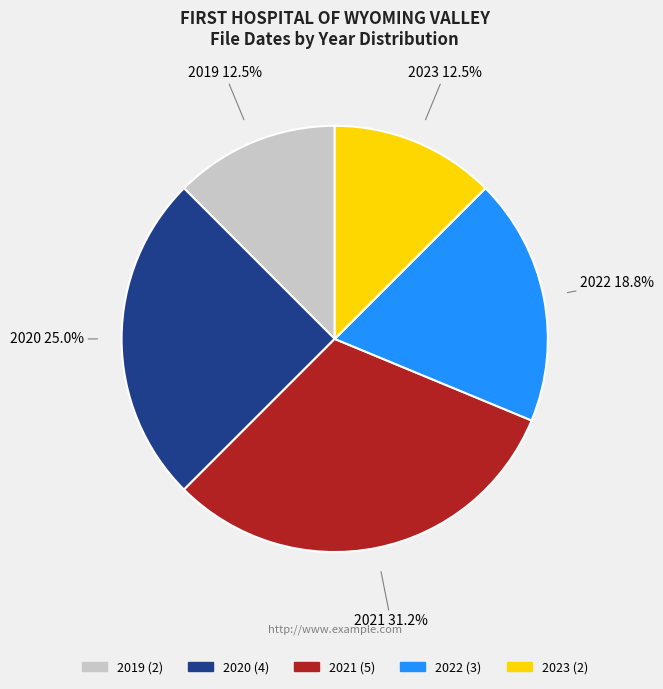

Combined, do 2021 and 2020 account for over 50%?

Yes